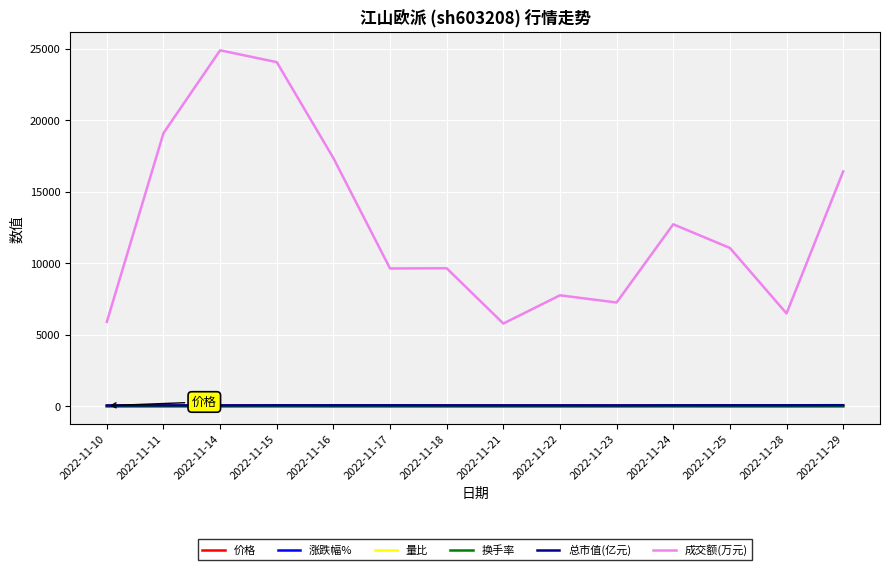

True or false: 总市值(亿元) and 成交额(万元) intersect in this chart.

False